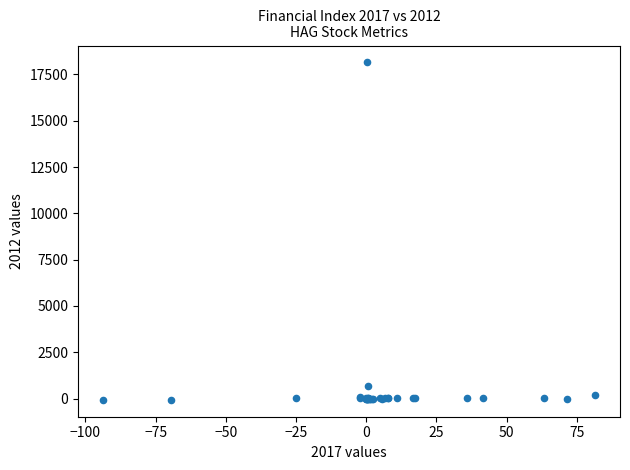

What Y value in the scatter plot is closest to 9039?

686.1